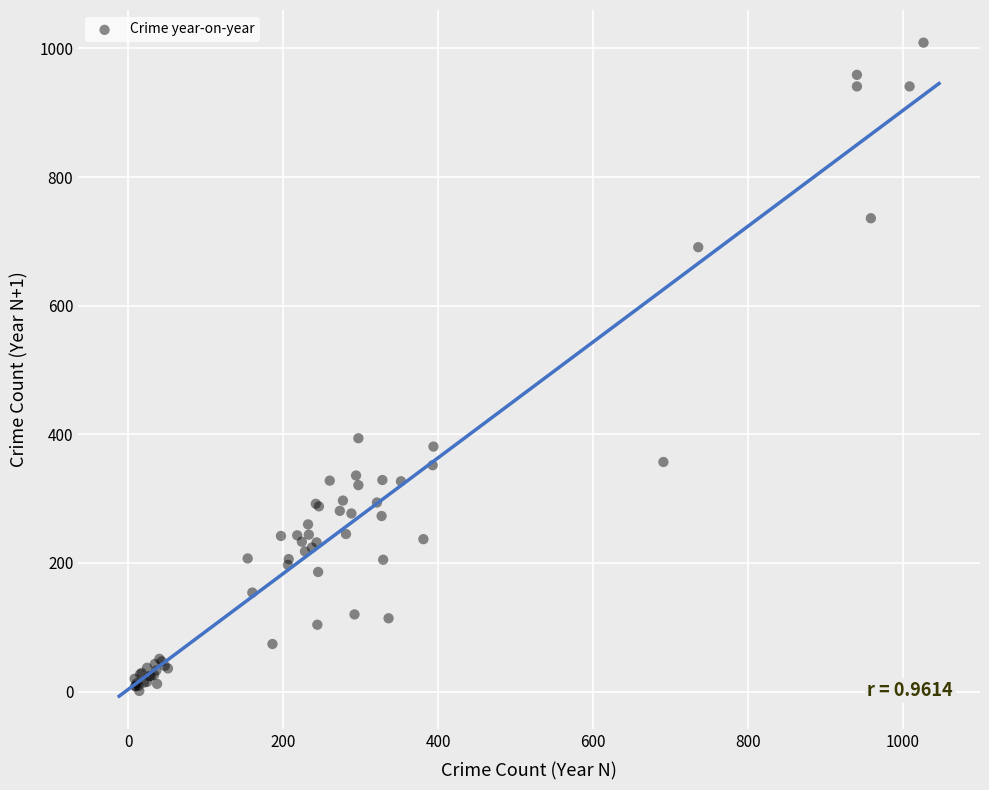

What Y value in the scatter plot is closest to 505?

394